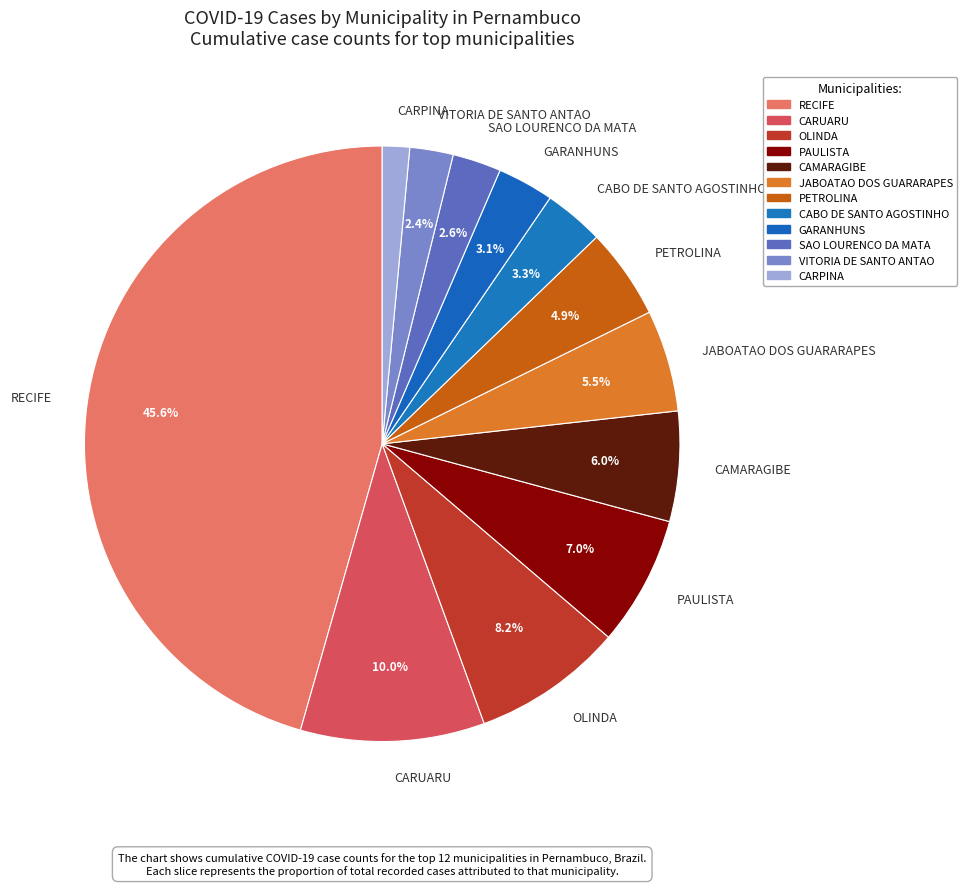

Approximately how many times larger is the value at CARUARU compared to PAULISTA?

1.4